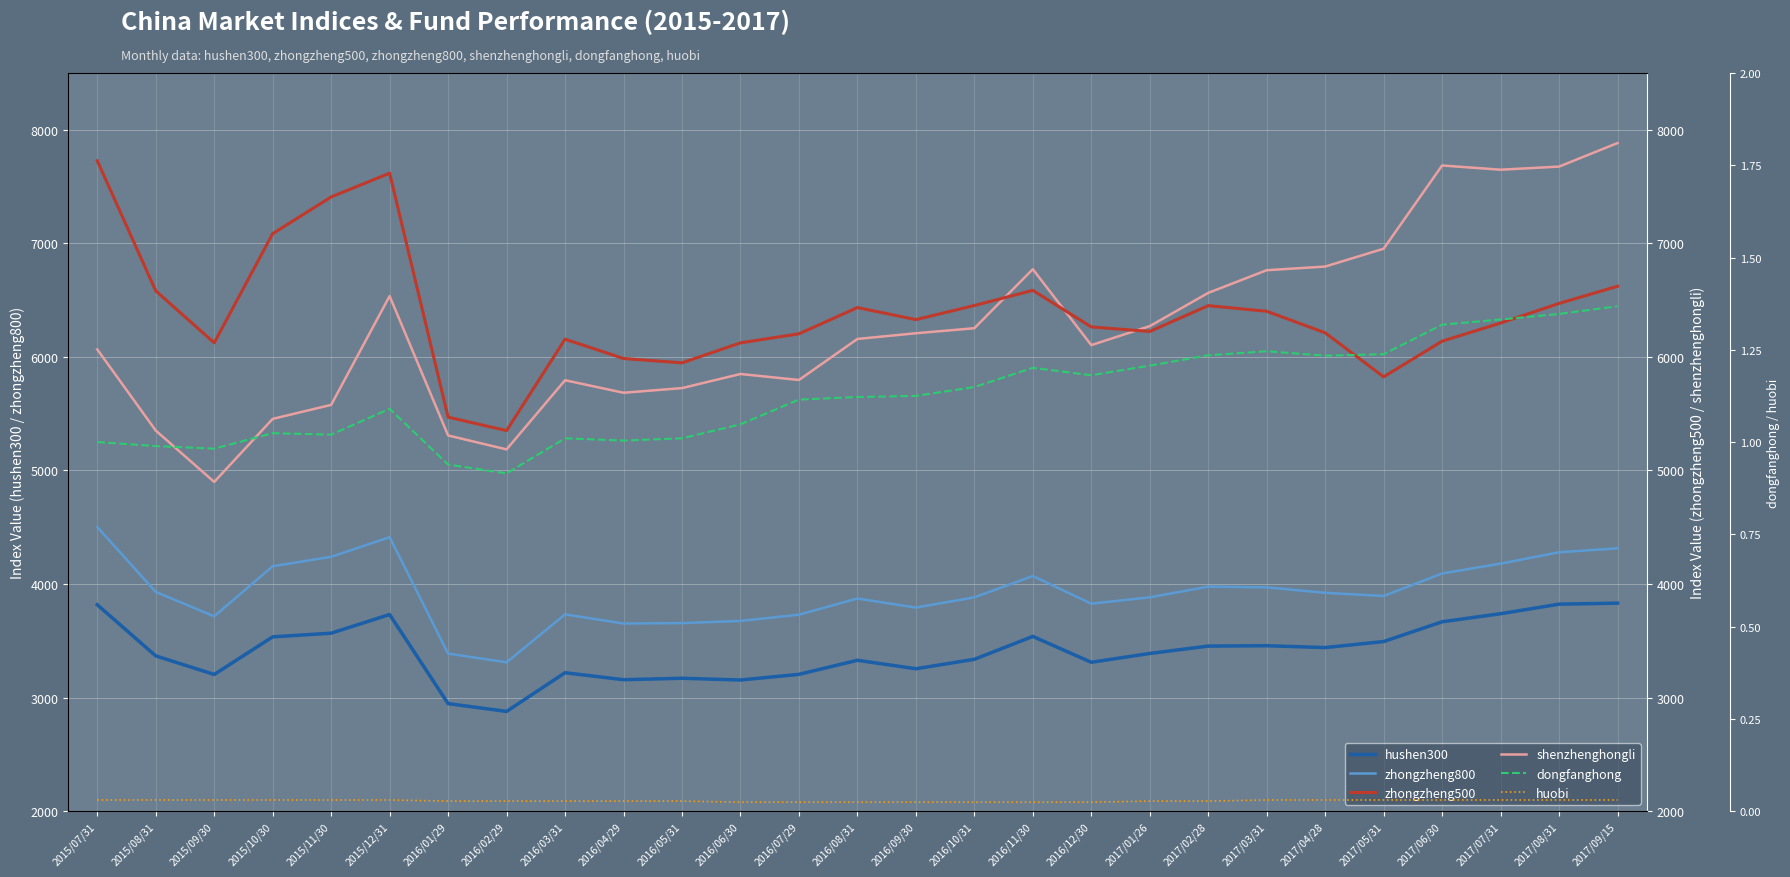

True or false: zhongzheng800 has more than 1 interior local peaks.

True